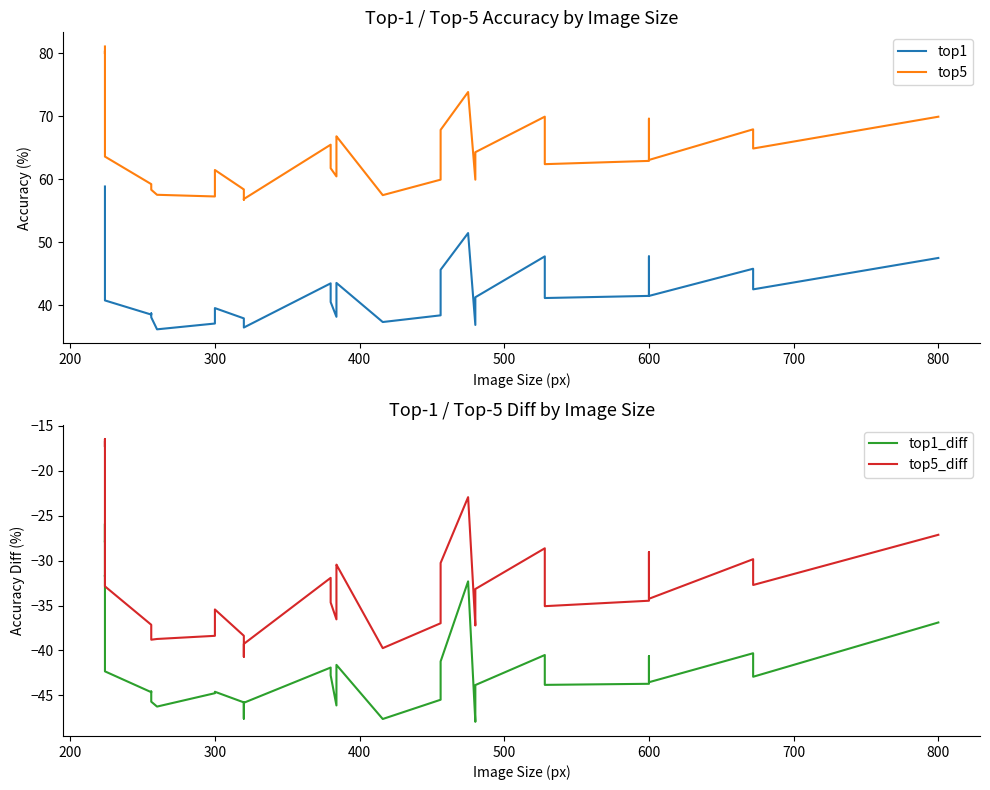

True or false: top1_diff and top1 intersect in this chart.

False